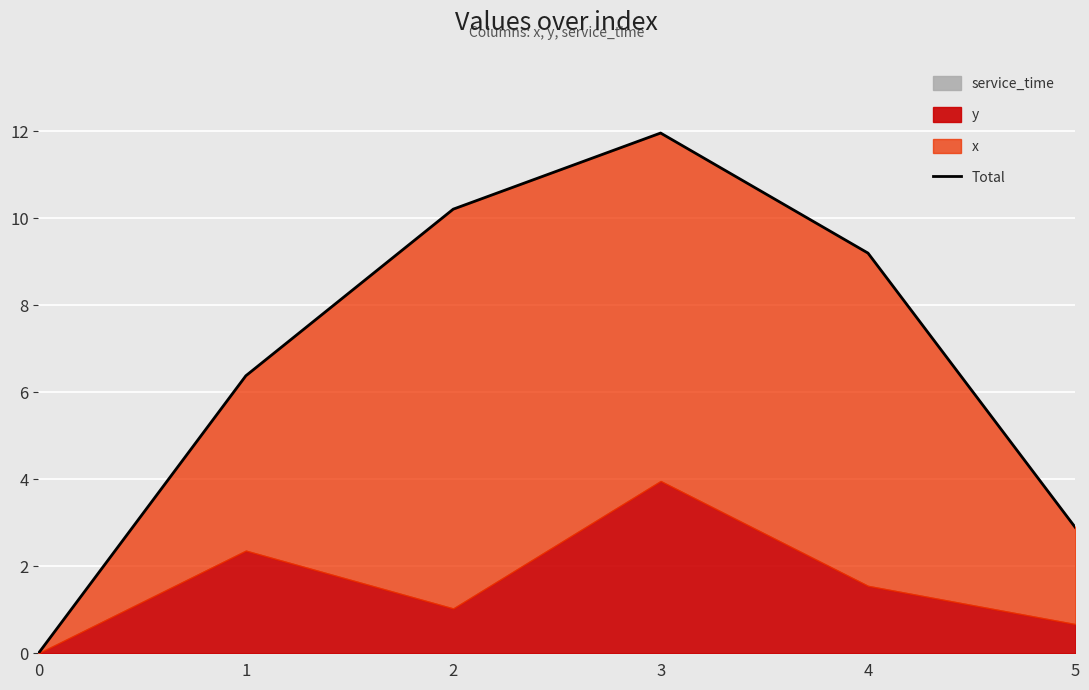

List the labels in order of value, smallest first.

0, 5, 1, 4, 2, 3